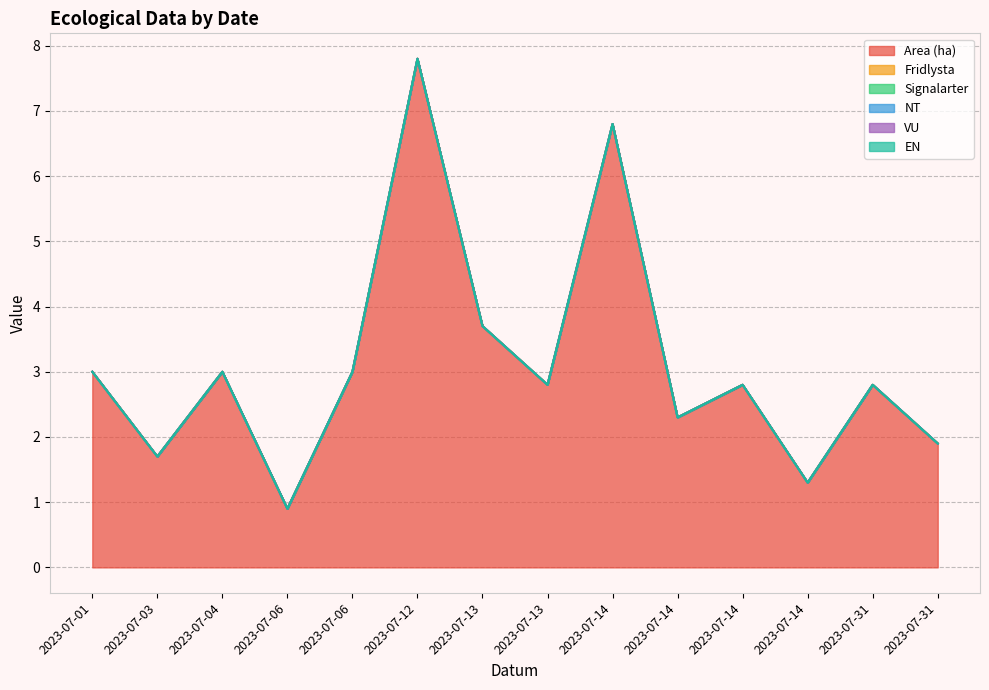

Between 2023-07-06 and 2023-07-13, which series saw the biggest shift?

Area (ha)